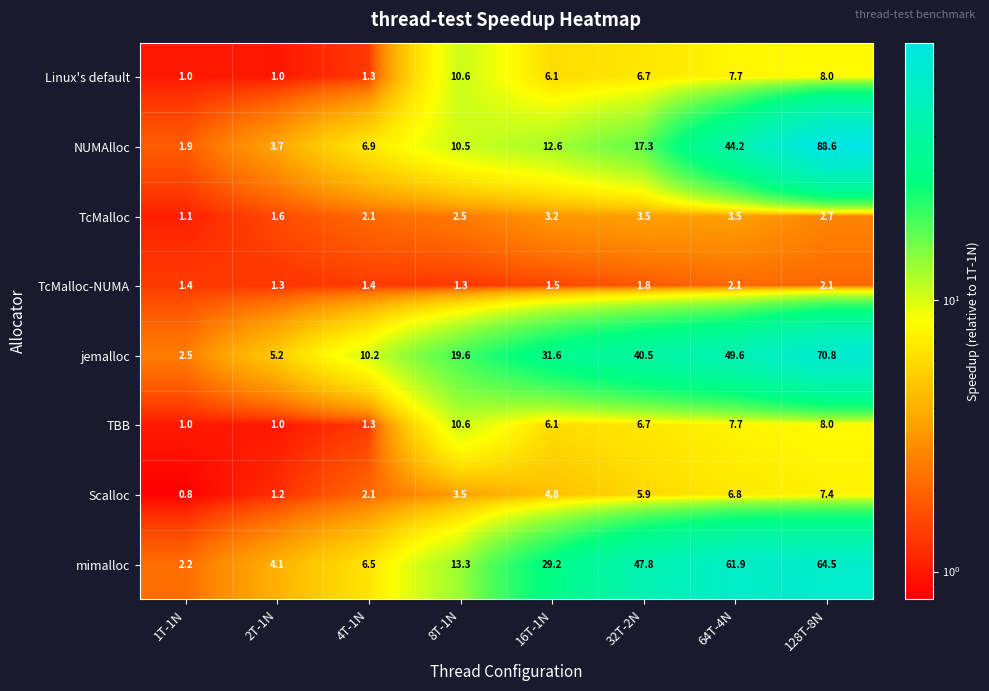

Which series has the largest total across all categories?

jemalloc